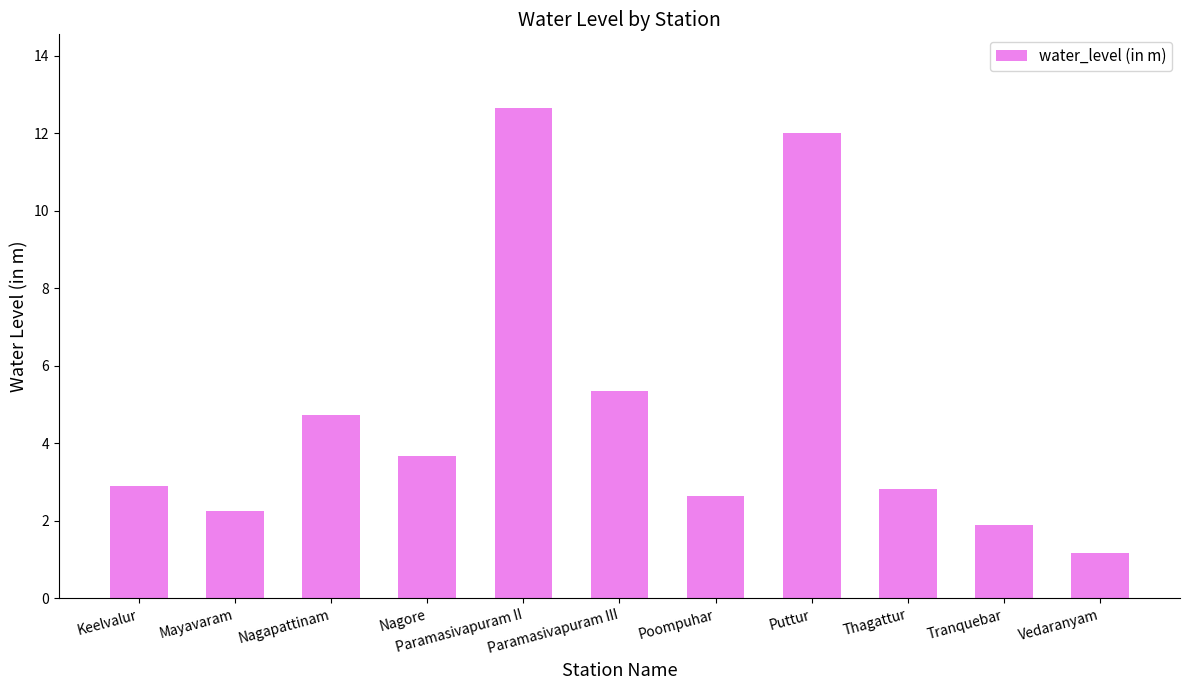

What is the smallest value displayed?

1.2